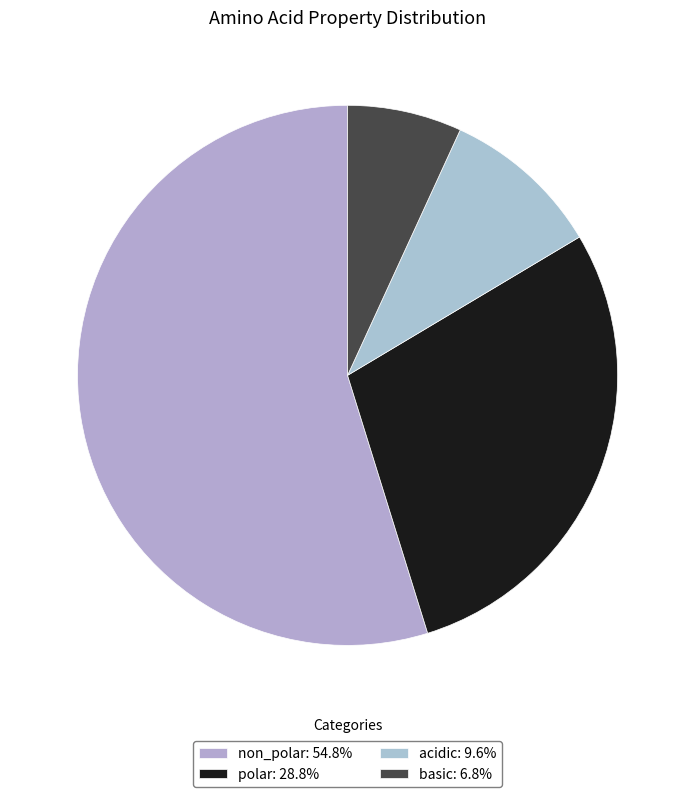

Is polar the majority of the pie?

No